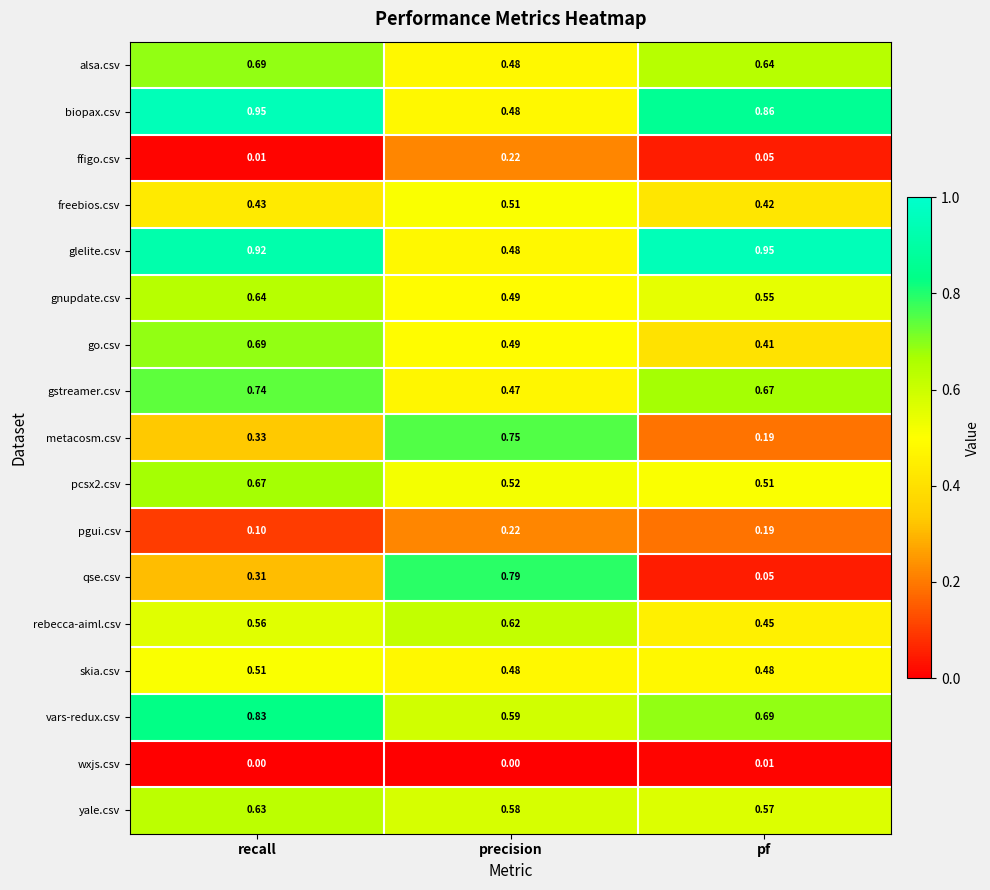

At which label does pcsx2.csv reach its peak?

recall